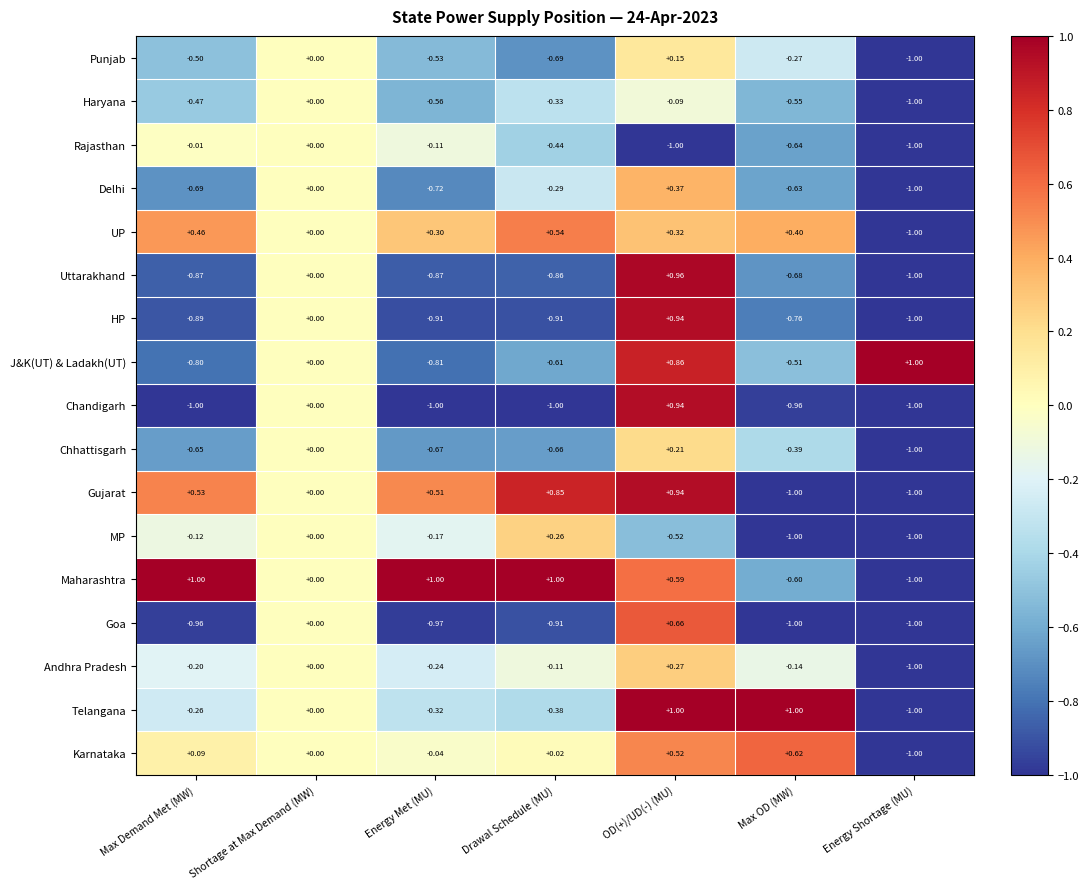

How many distinct data groups are displayed?

17